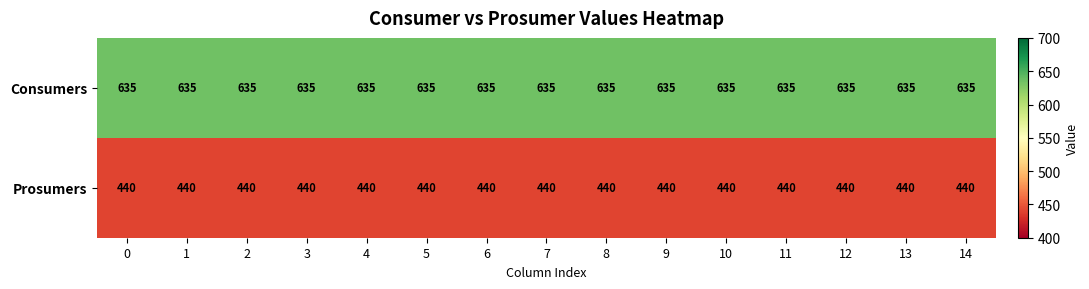

What is the difference between the highest and lowest values at 2?

195